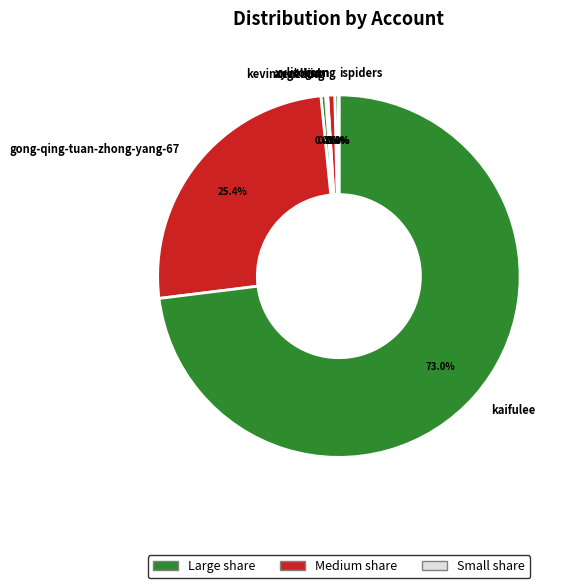

What percentage is NOT represented by xylitogum?

99.4%